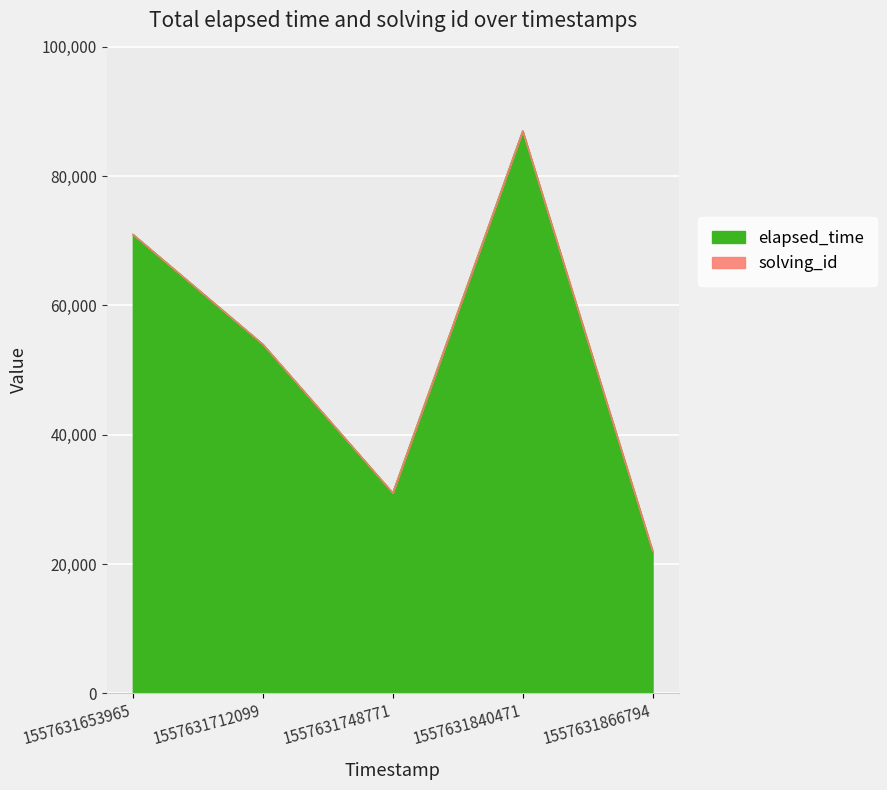

How many lines are shown in the chart?

2